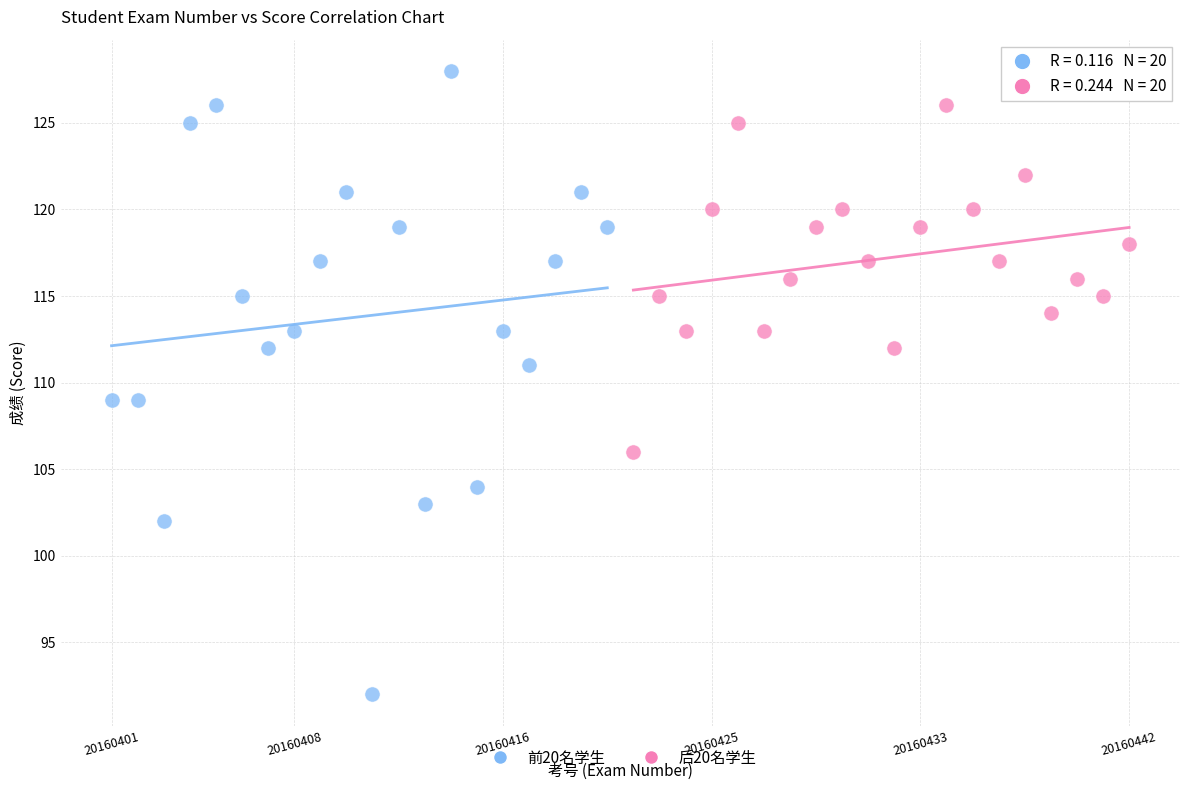

Which series has the largest Y range (max minus min)?

前20名学生